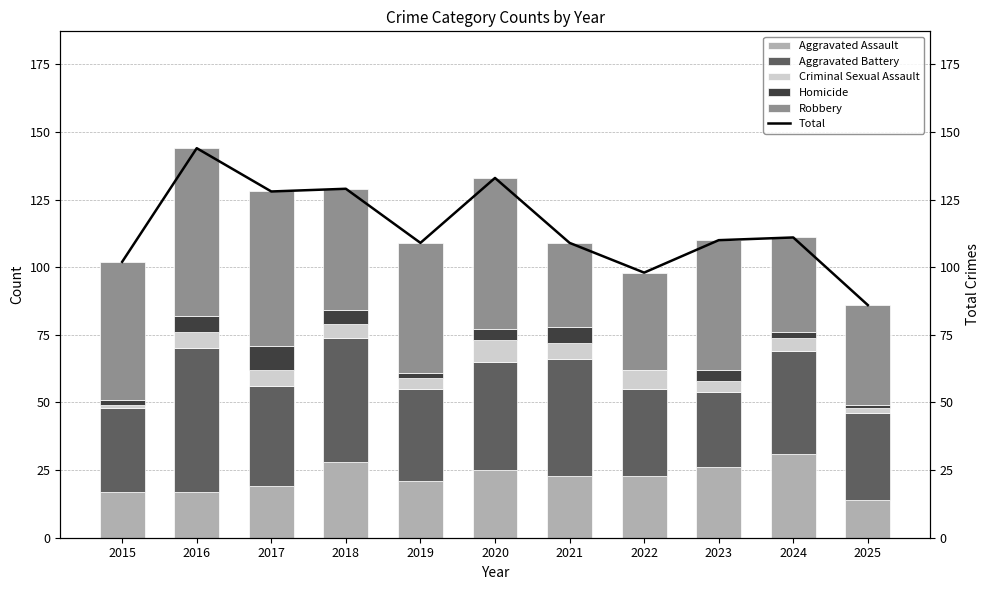

At which category is the sum across all series the highest?

2016